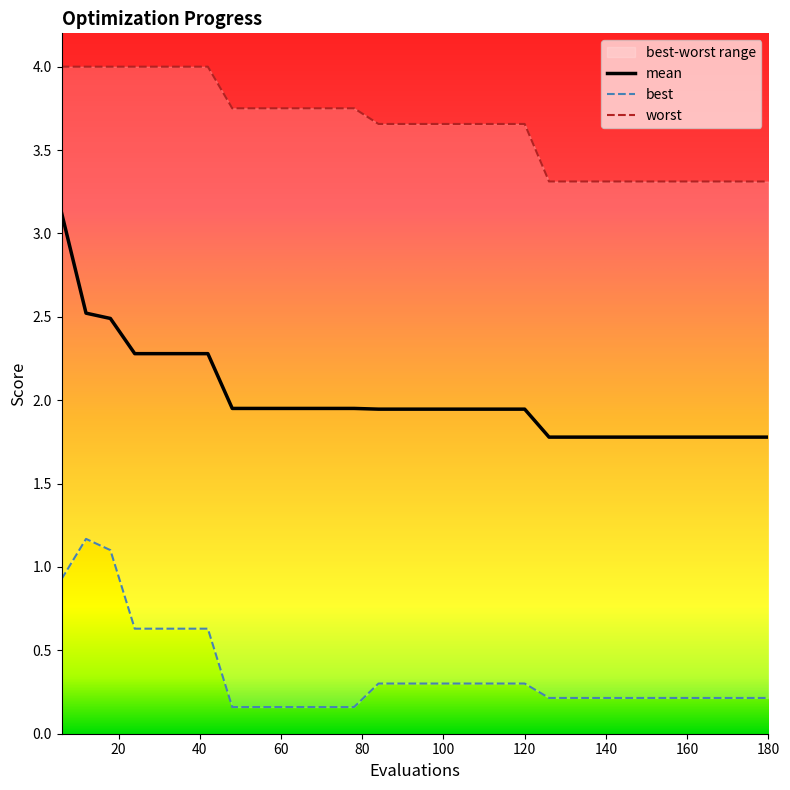

What is the value of the best point at the 14th from the left?

0.3